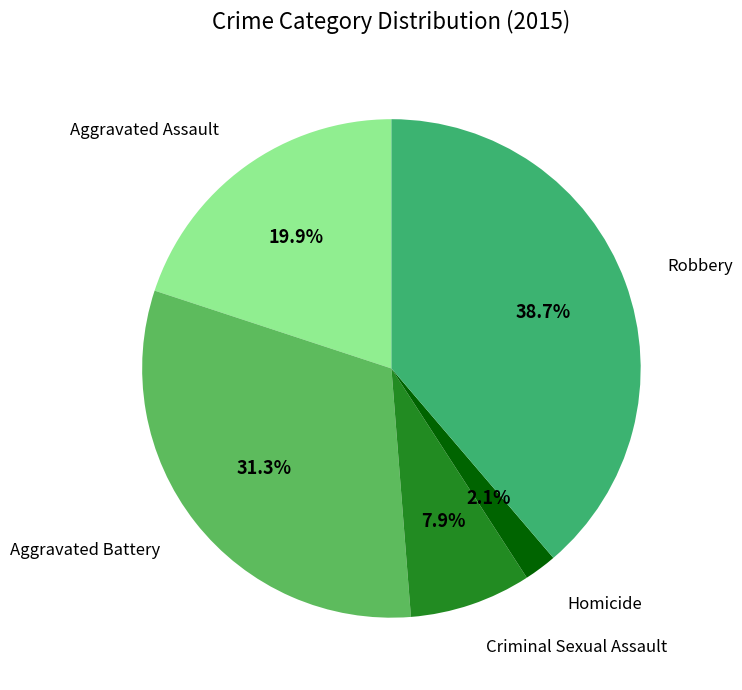

Which slice is the smallest?

Homicide